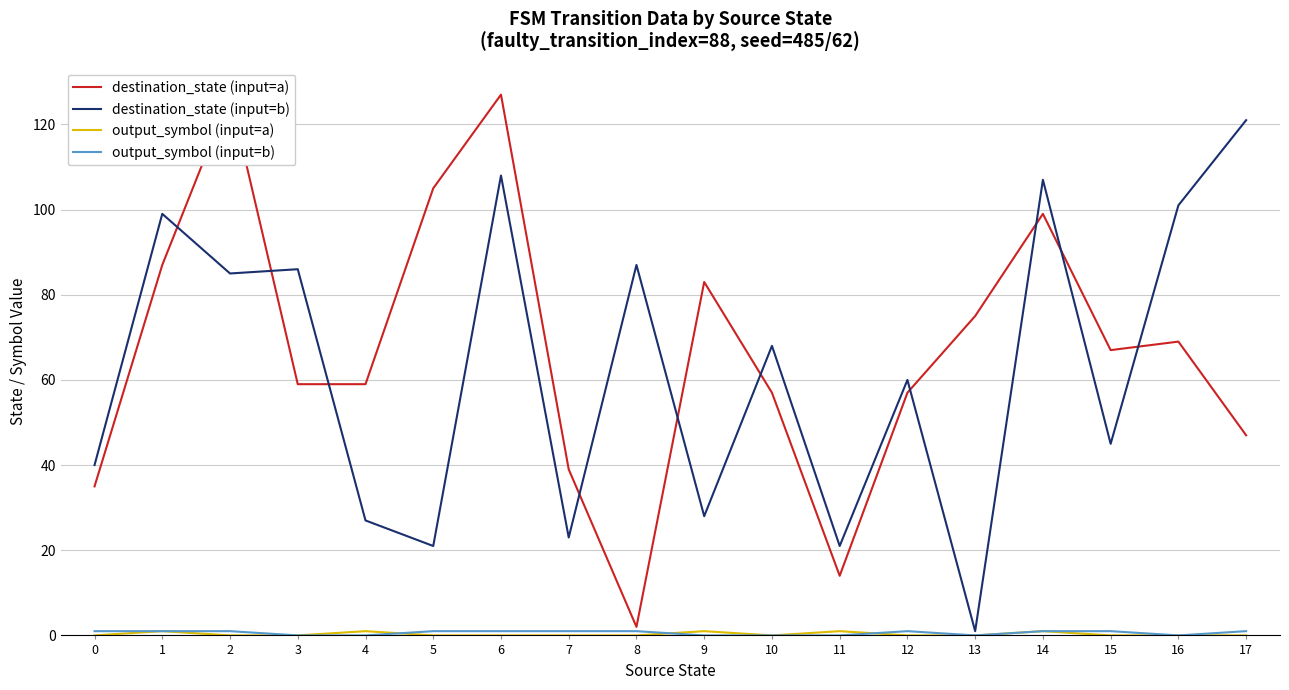

Is the value of output_symbol (input=b) at 9 greater than the value of output_symbol (input=a) at 6?

No